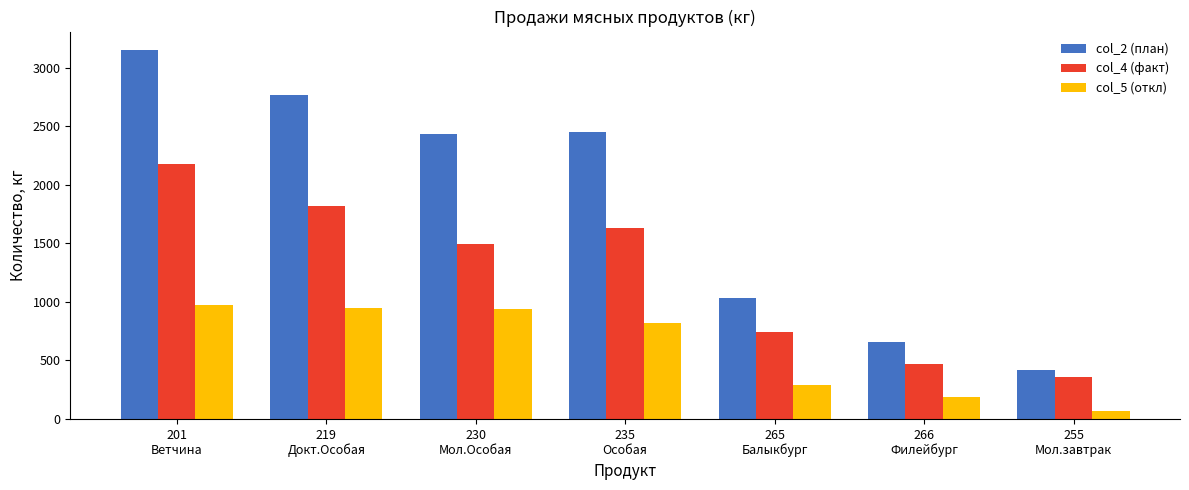

At how many categories does at least one series exceed 1779?

4